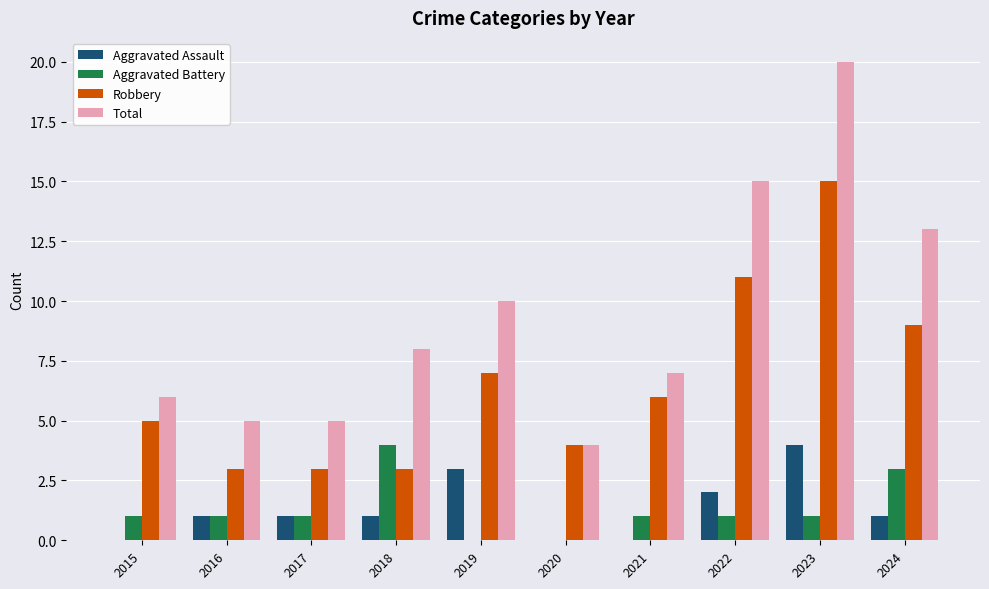

Which series has the largest total across all categories?

Total